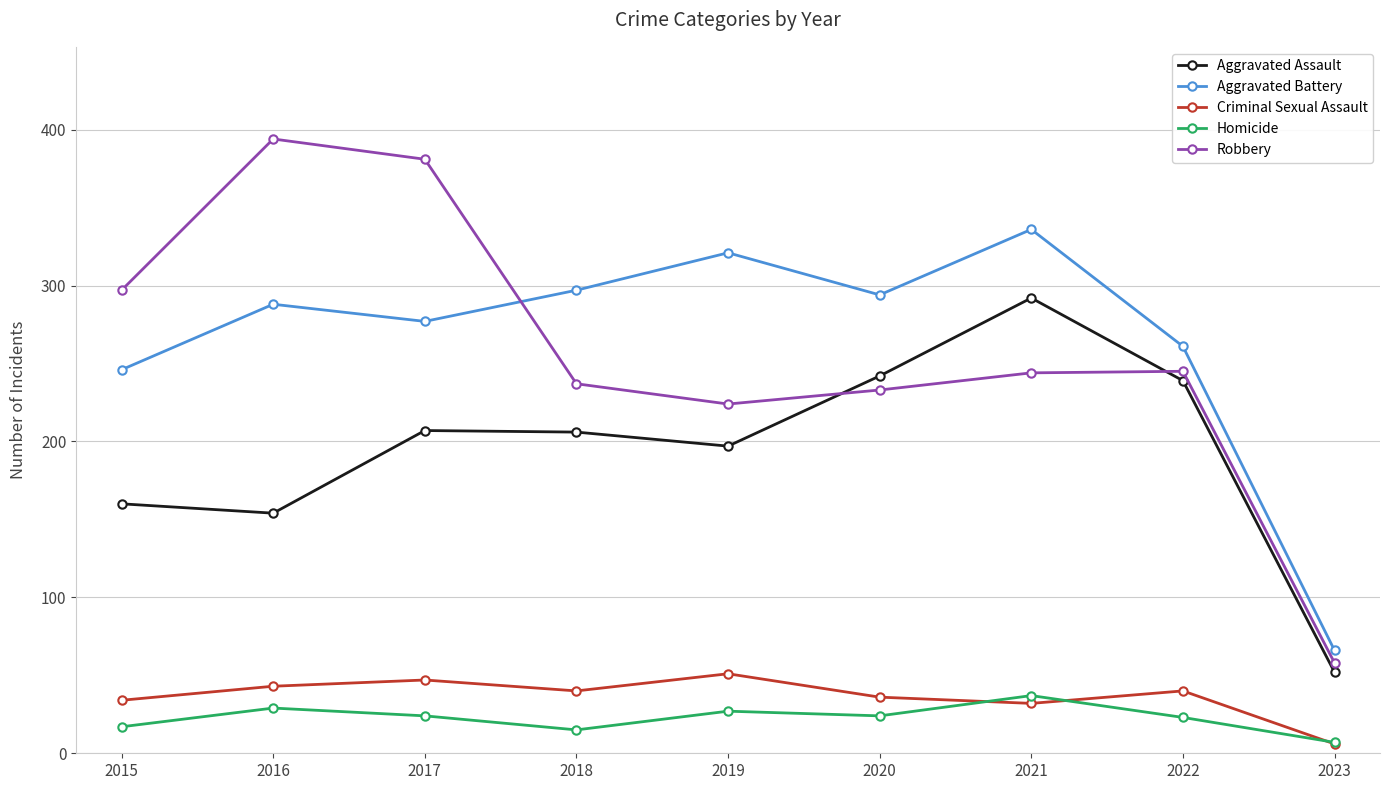

What is the average value of the Criminal Sexual Assault series?

37